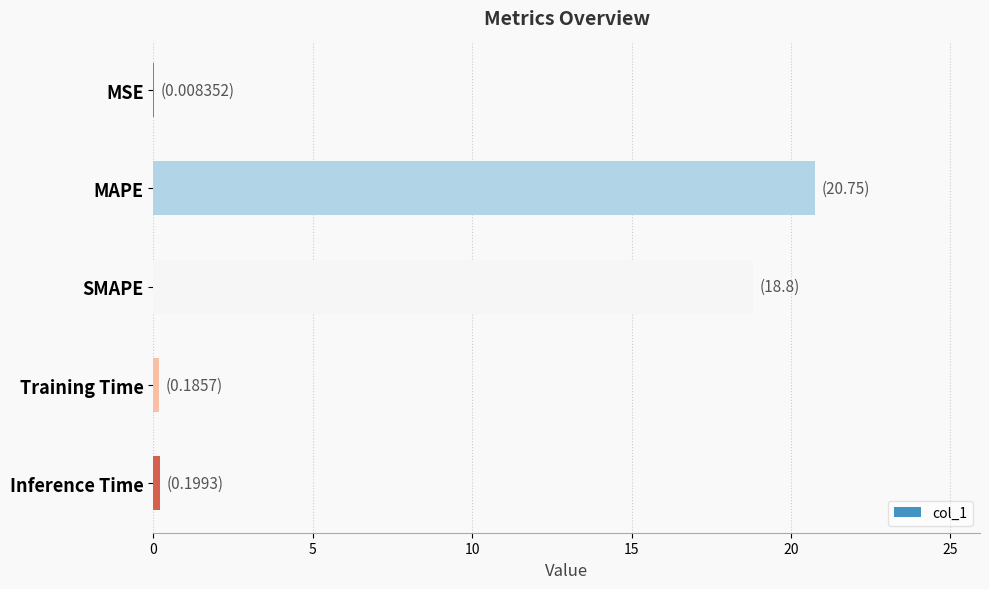

What is the sum of all values?

39.9